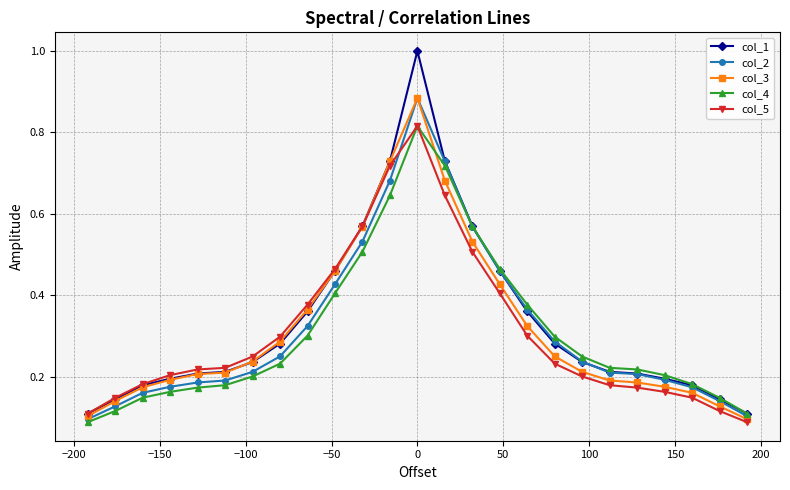

Which series has the largest range (max minus min)?

col_1